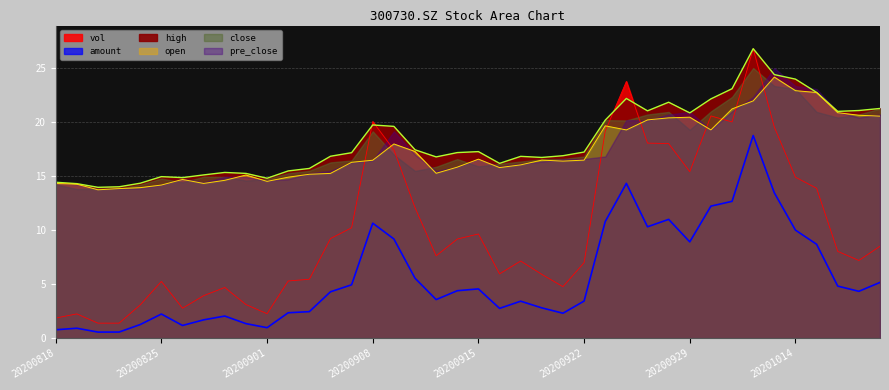

Which series has the largest total across all categories?

high